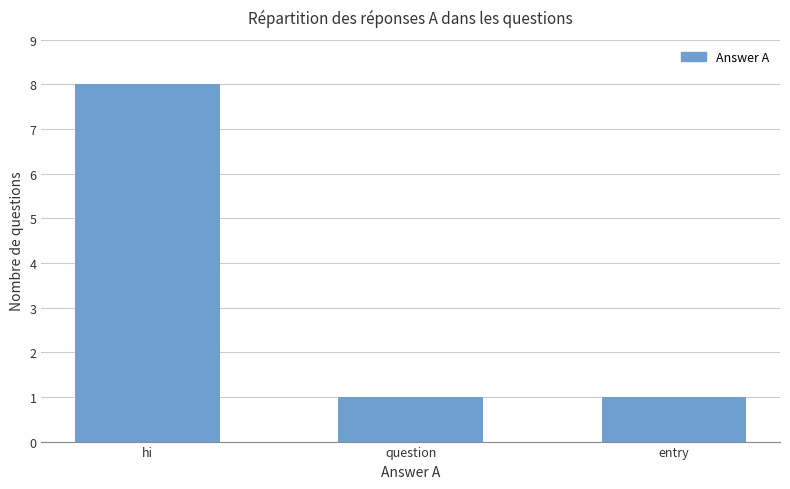

Count the number of categories in the chart.

3